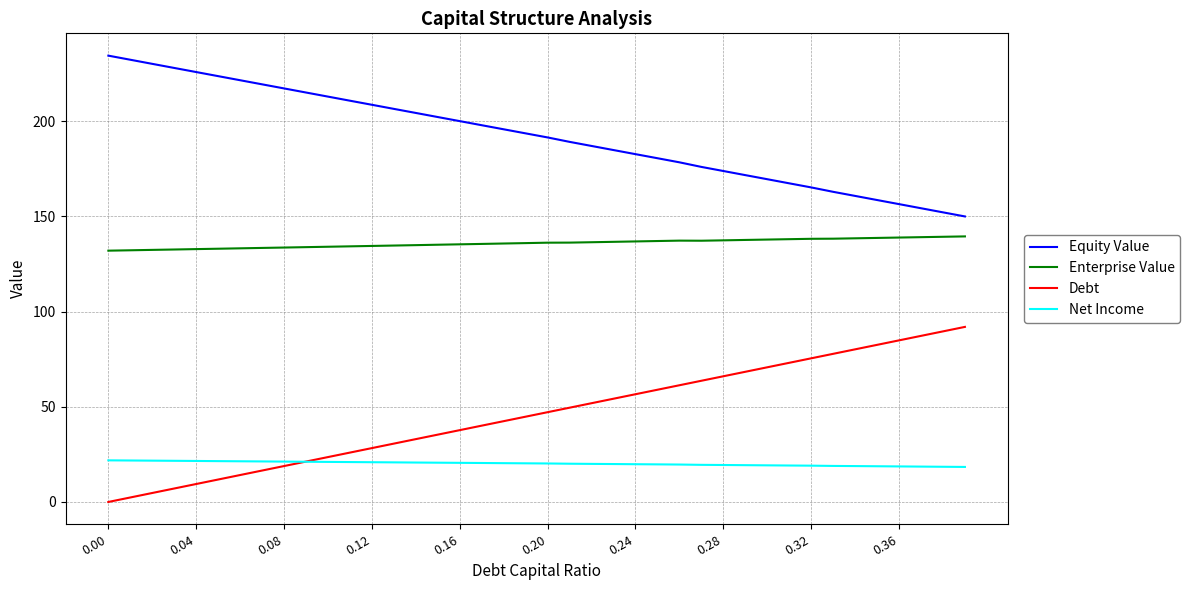

How many lines are shown in the chart?

4